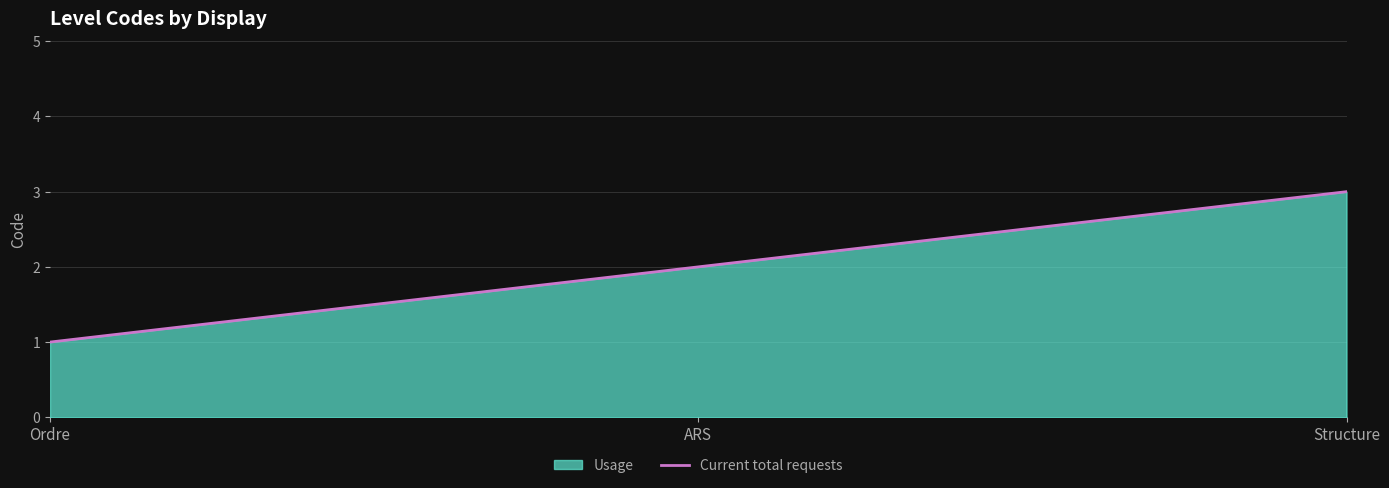

List the labels in order of value, largest first.

Structure, ARS, Ordre